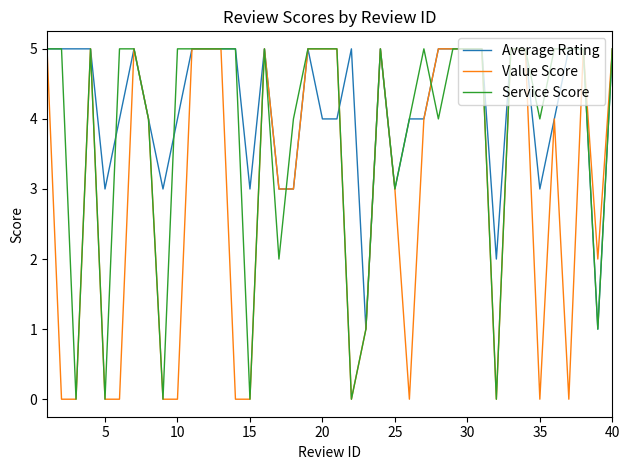

List the series in order of their overall mean, highest first.

Average Rating, Service Score, Value Score